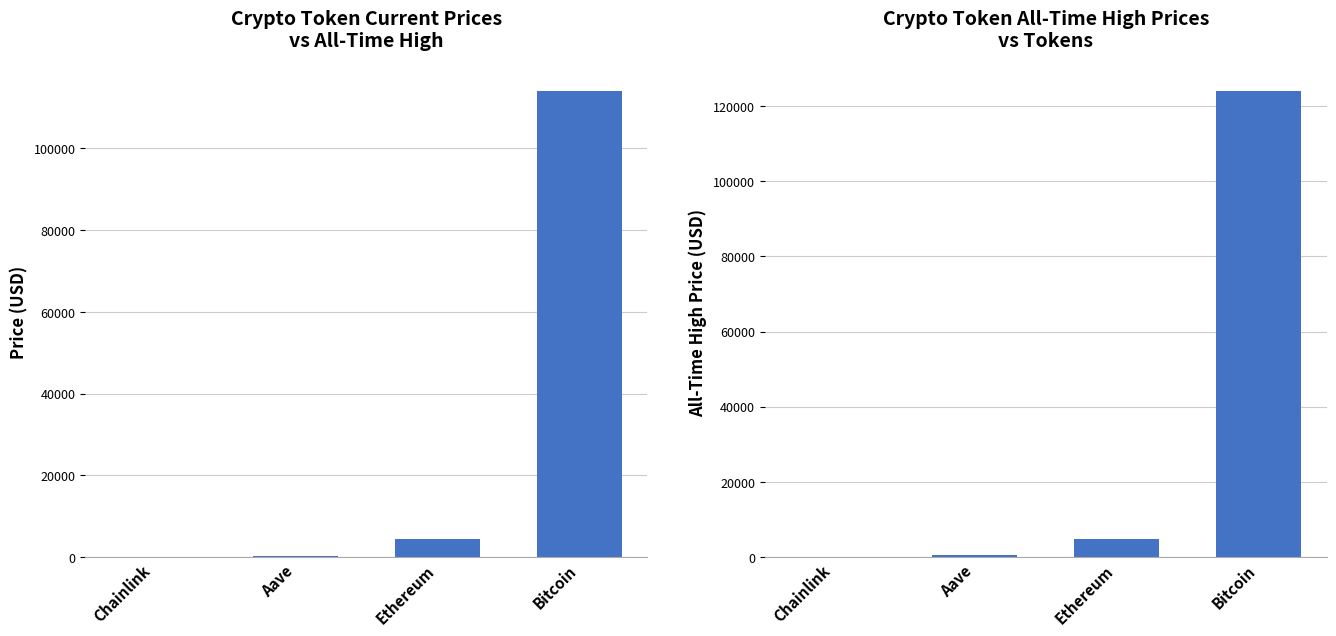

What are all the series names shown in the legend?

price, allTimeHigh